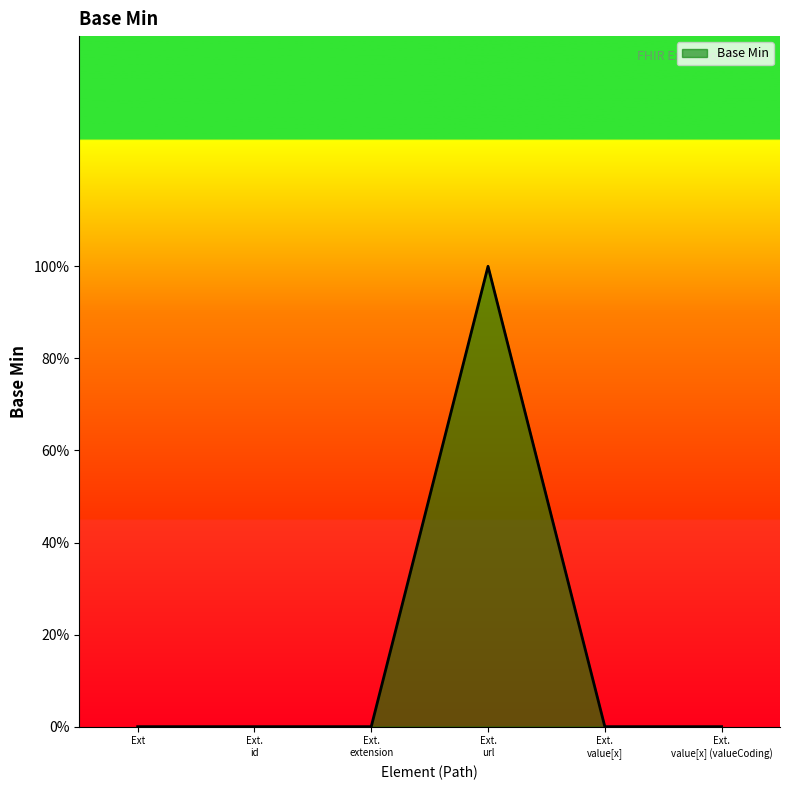

Which category has the highest value across all series?

Ext.
url